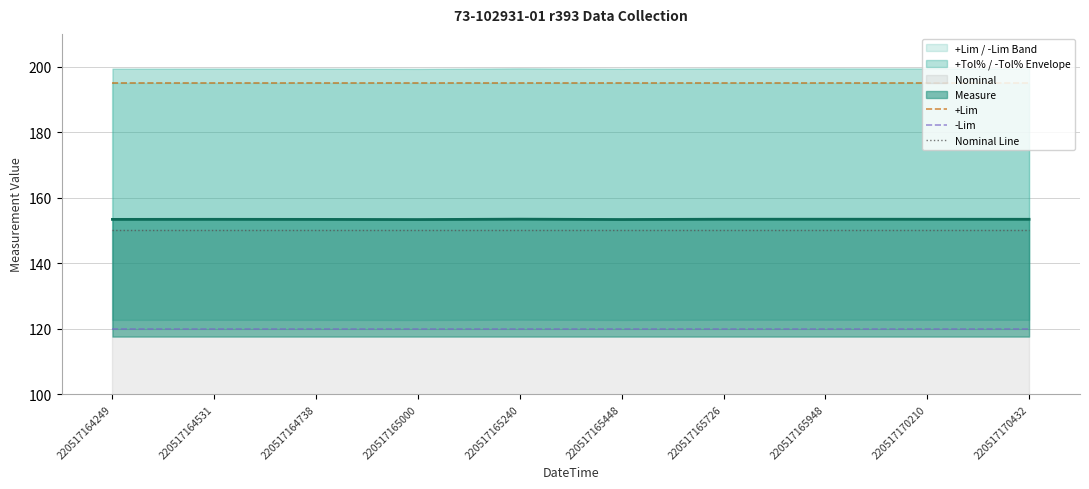

True or false: Nominal Line has a value of 150.0 at 220517165726.

True